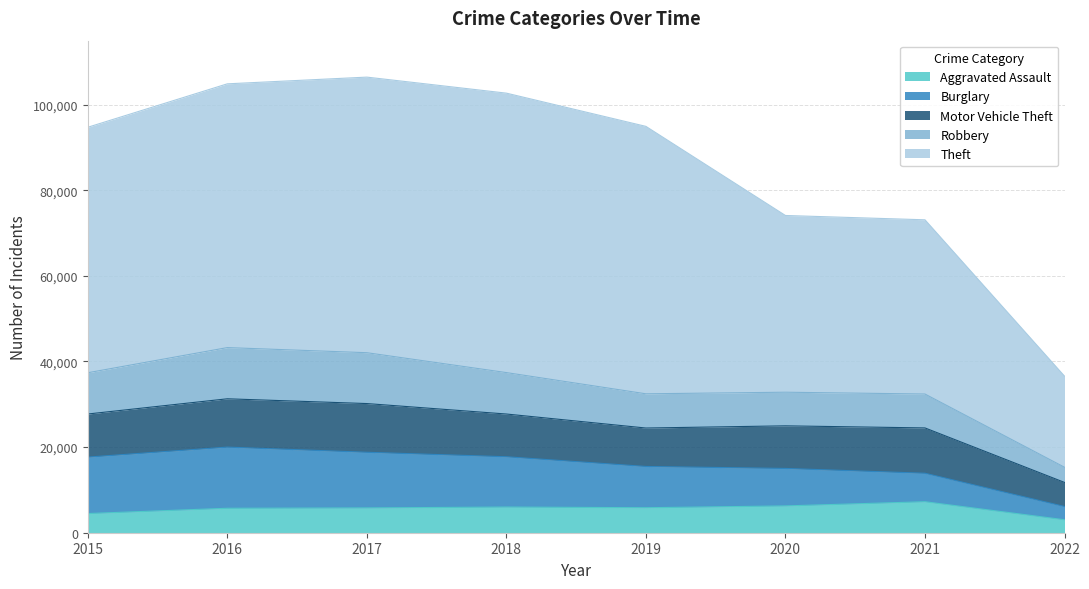

True or false: Theft and Aggravated Assault intersect in this chart.

False